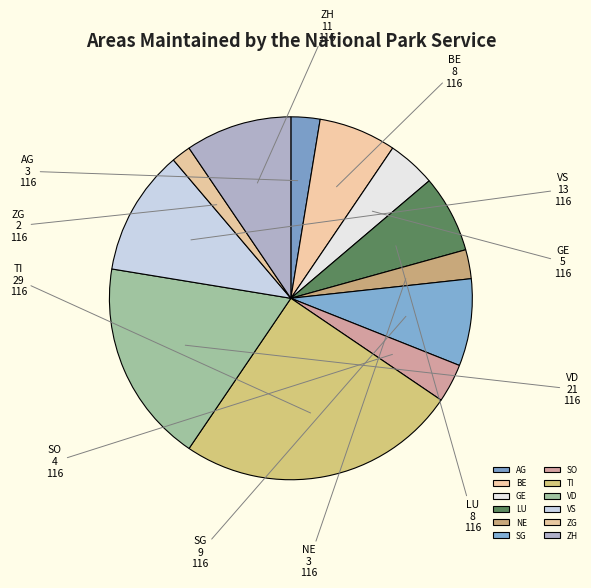

Count the number of slices in the pie.

12